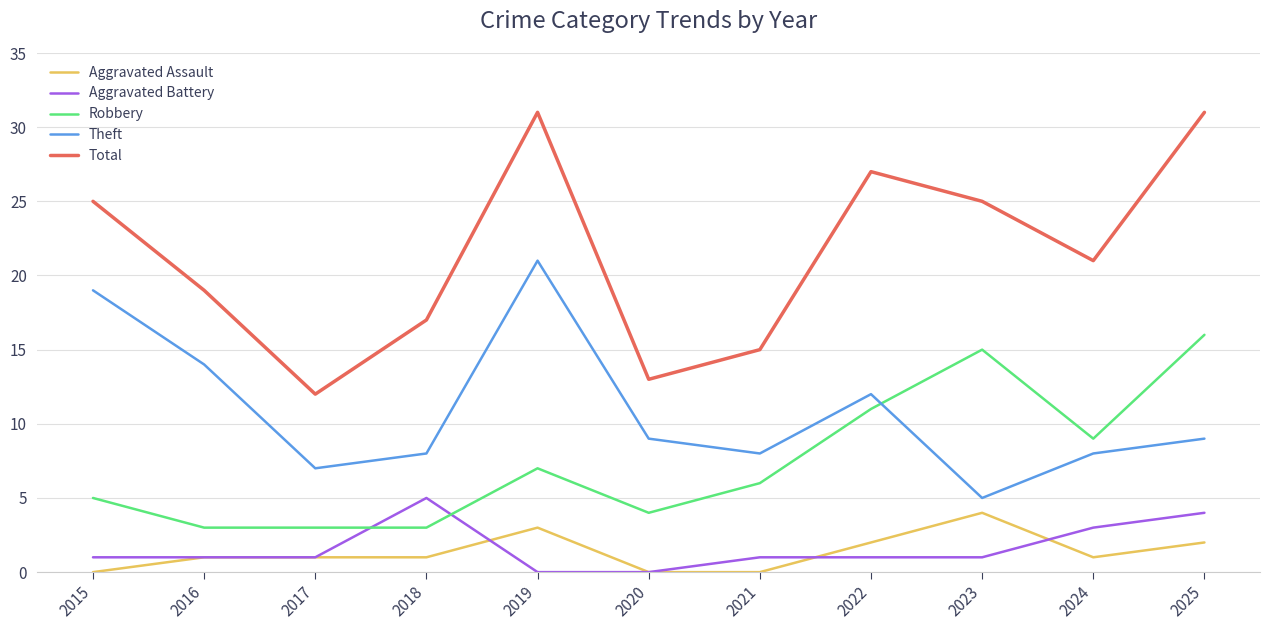

What are all the series names shown in the legend?

Aggravated Assault, Aggravated Battery, Robbery, Theft, Total